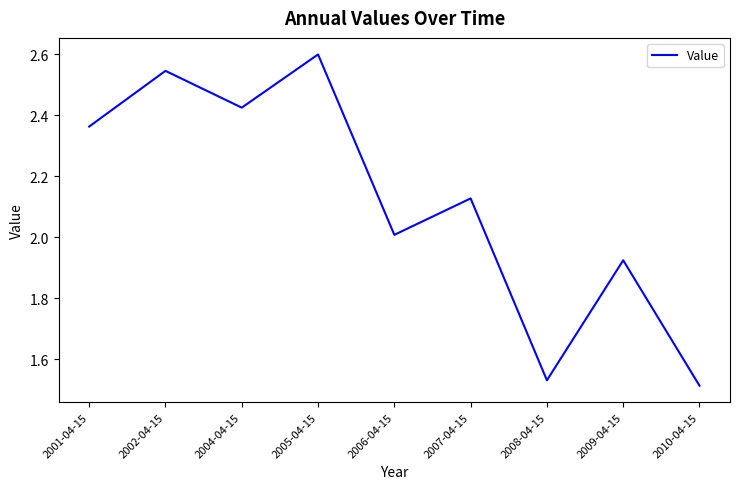

The chart shows a value of 0.6 at 2008-04-15. True or false?

False